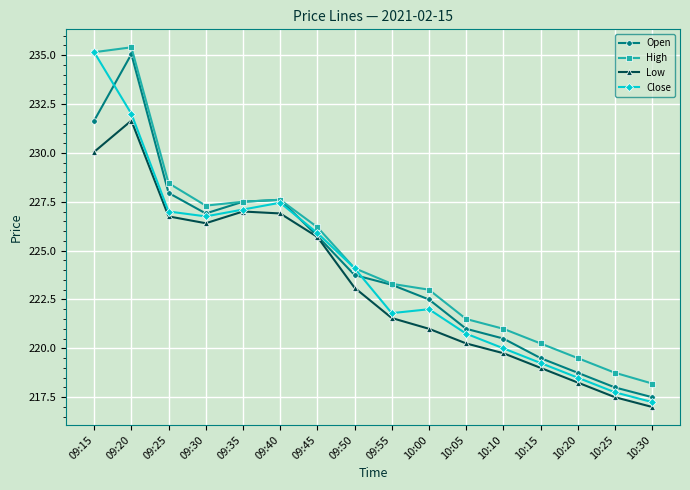

At which label does Close reach its minimum?

10:30